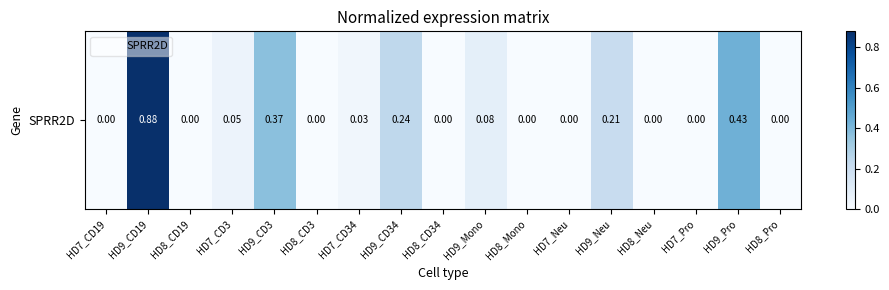

Reading right to left, what are all the values shown in this chart?

0.0	0.4	0.0	0.0	0.2	0.0	0.0	0.1	0.0	0.2	0.0	0.0	0.4	0.1	0.0	0.9	0.0